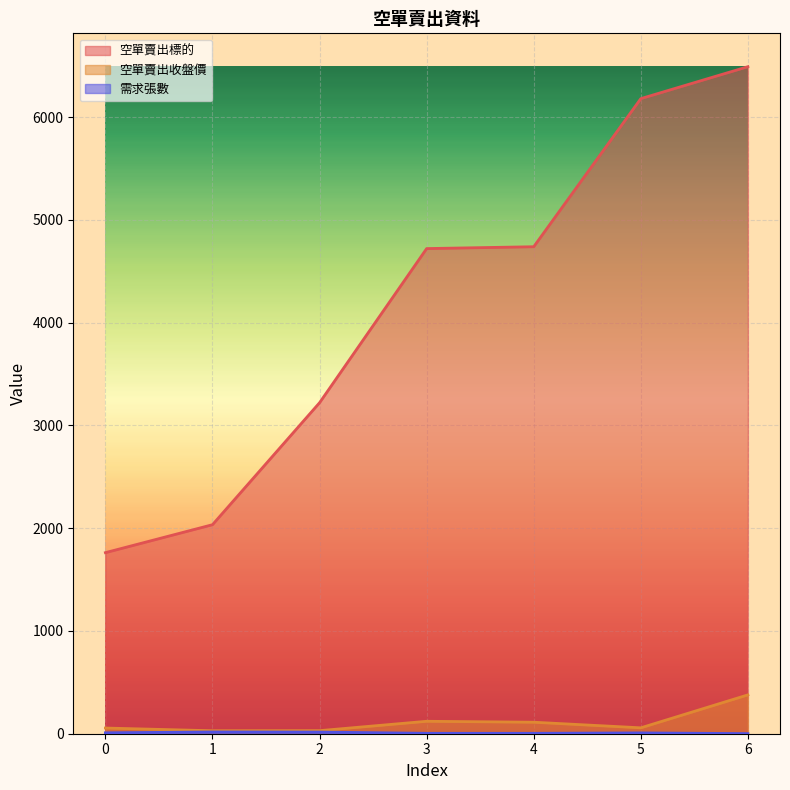

At which label does 空單賣出收盤價 reach its minimum?

1